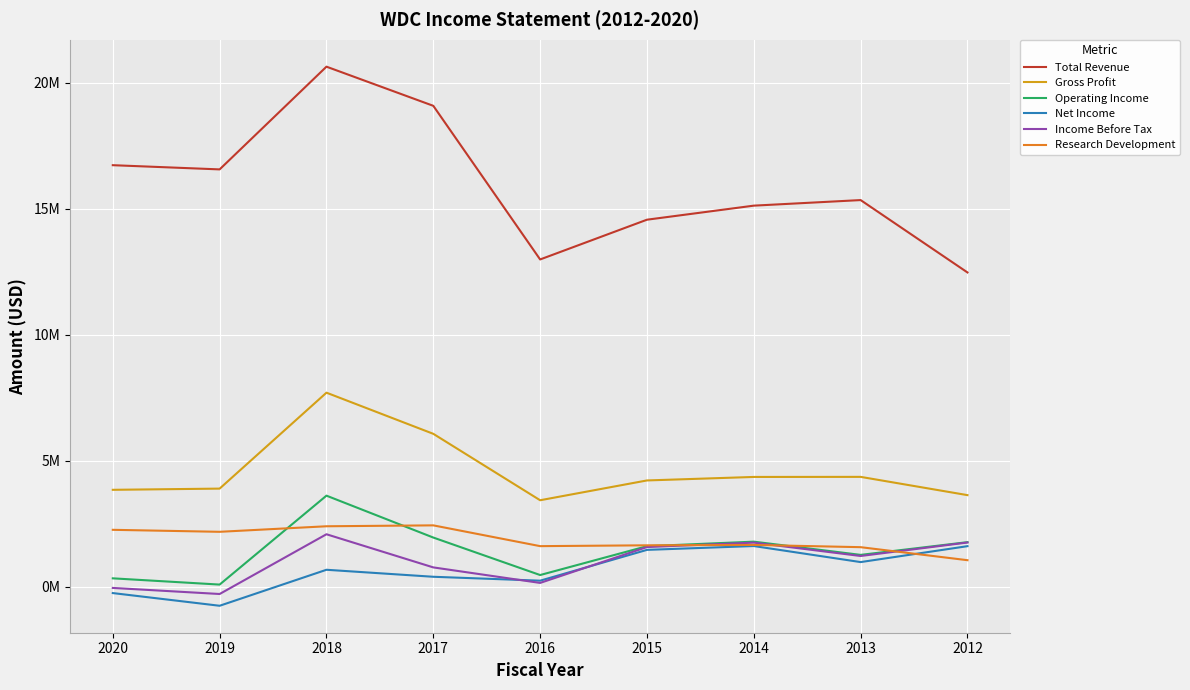

Reading left to right, transcribe all the data shown in this chart.

Total Revenue: 16736000	16569000	20647000	19093000	12994000	14572000	15130000	15351000	12478000
Gross Profit: 3849000	3897000	7705000	6072000	3435000	4221000	4360000	4363000	3638000
Operating Income: 335000	87000	3617000	1954000	466000	1611000	1791000	1266000	1771000
Net Income: -250000	-754000	675000	397000	242000	1465000	1617000	980000	1612000
Income Before Tax: -46000	-287000	2085000	769000	153000	1577000	1752000	1222000	1757000
Research Development: 2261000	2182000	2402000	2438000	1613000	1646000	1661000	1572000	1055000